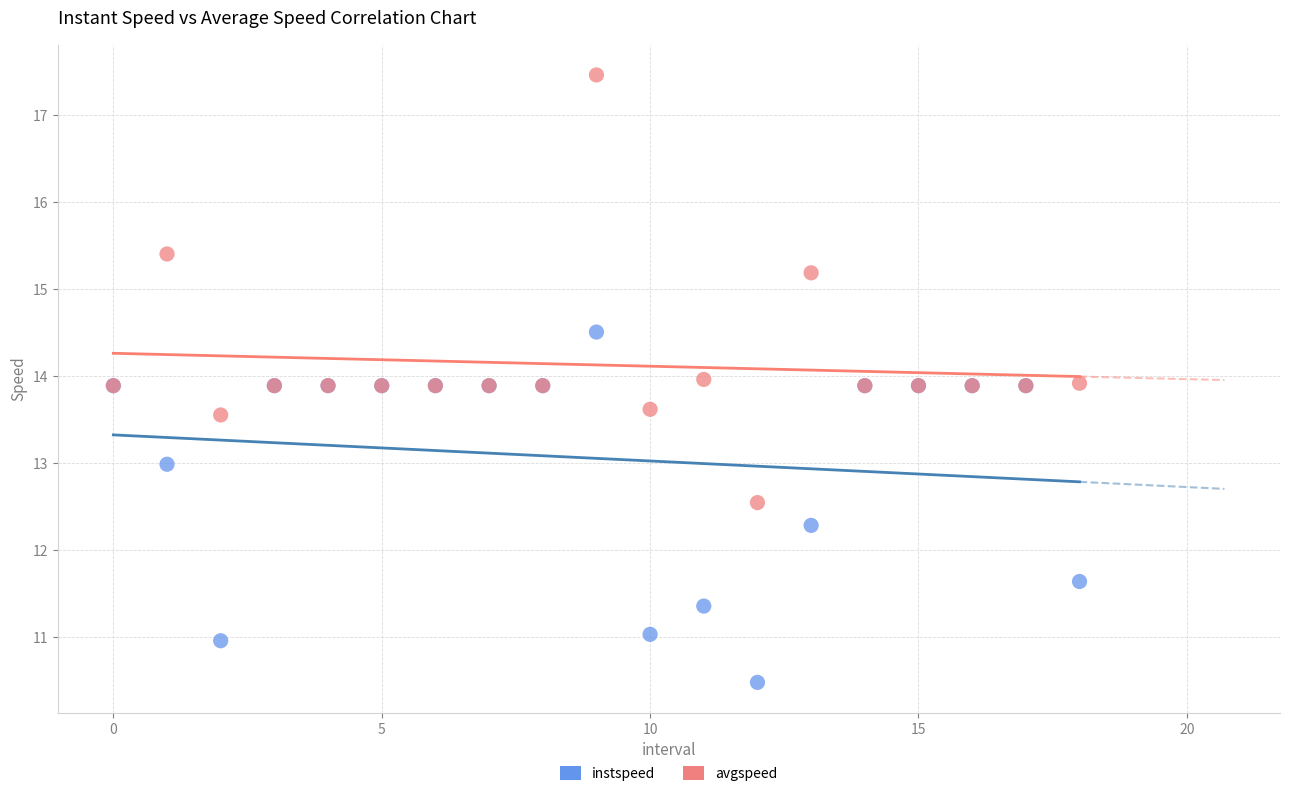

Which series reaches the minimum Y coordinate?

instspeed